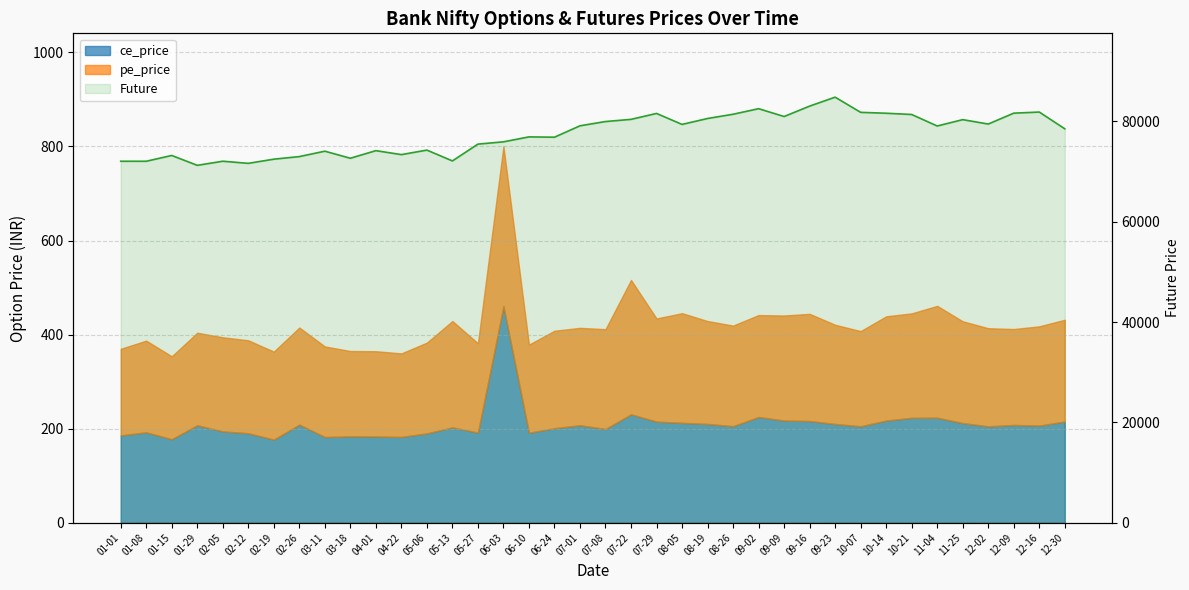

Rank the categories by value from lowest to highest.

01-29, 02-12, 01-08, 01-01, 02-05, 05-13, 02-19, 03-18, 02-26, 01-15, 04-22, 03-11, 04-01, 05-06, 05-27, 06-03, 06-24, 06-10, 12-30, 11-04, 07-01, 08-05, 12-02, 07-08, 11-25, 07-22, 08-19, 09-09, 10-21, 08-26, 07-29, 10-14, 12-09, 10-07, 12-16, 09-02, 09-16, 09-23